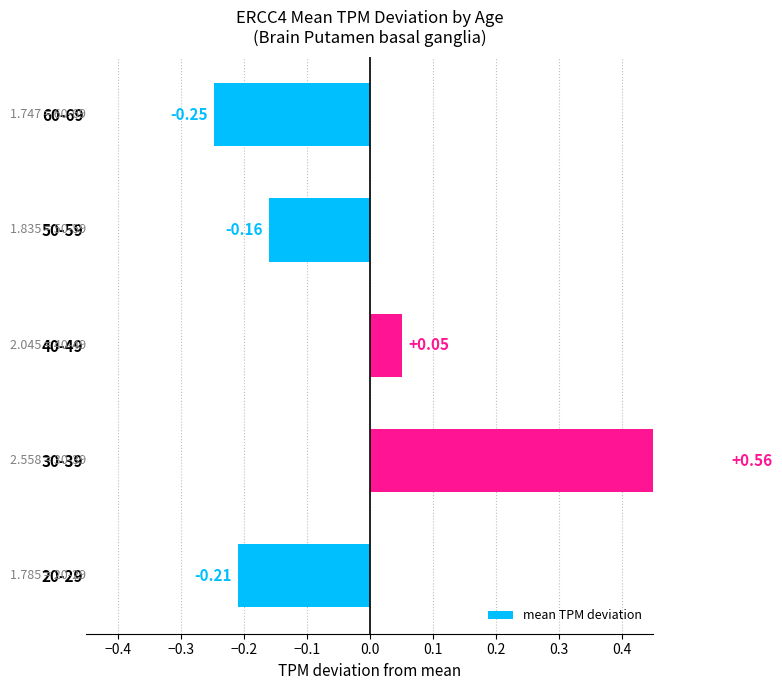

Which has a higher value, 20-29 or 40-49?

40-49